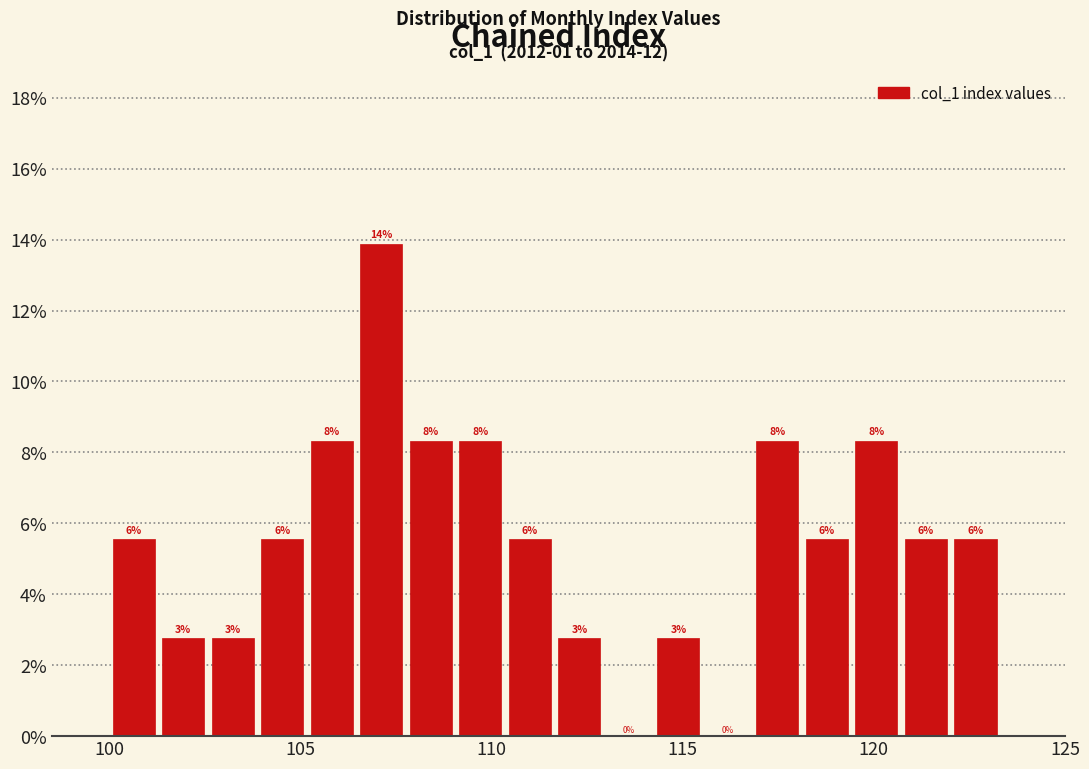

Read against the x-axis, roughly where is the centre of the tallest bar?

107.0